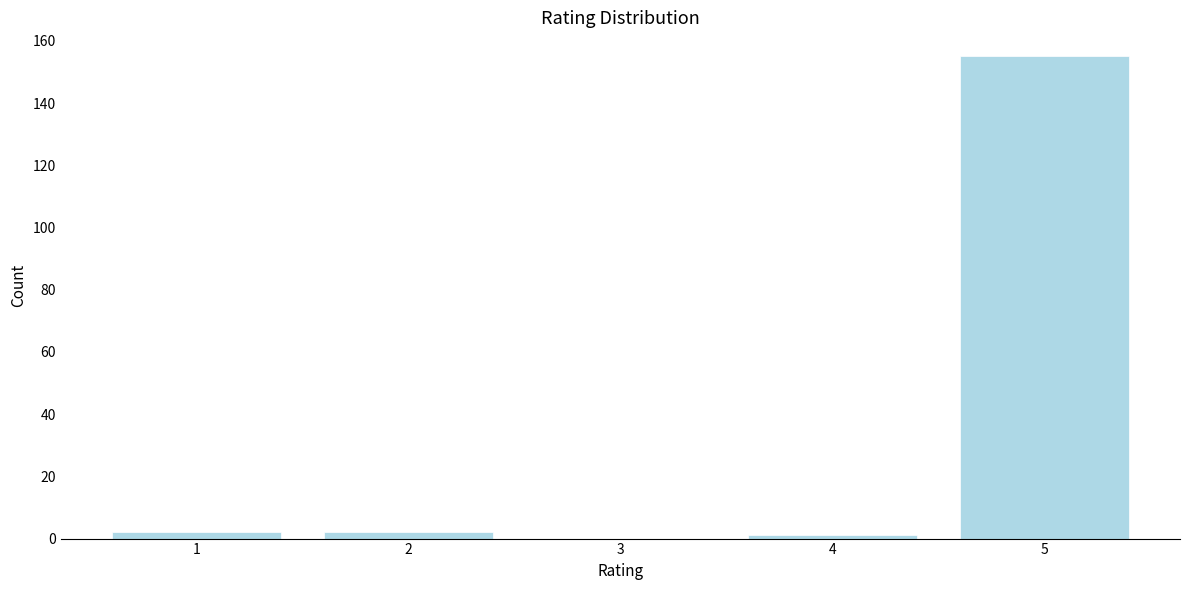

Reading right to left, what are all the values shown in this chart?

5=155	4=1	3=0	2=2	1=2